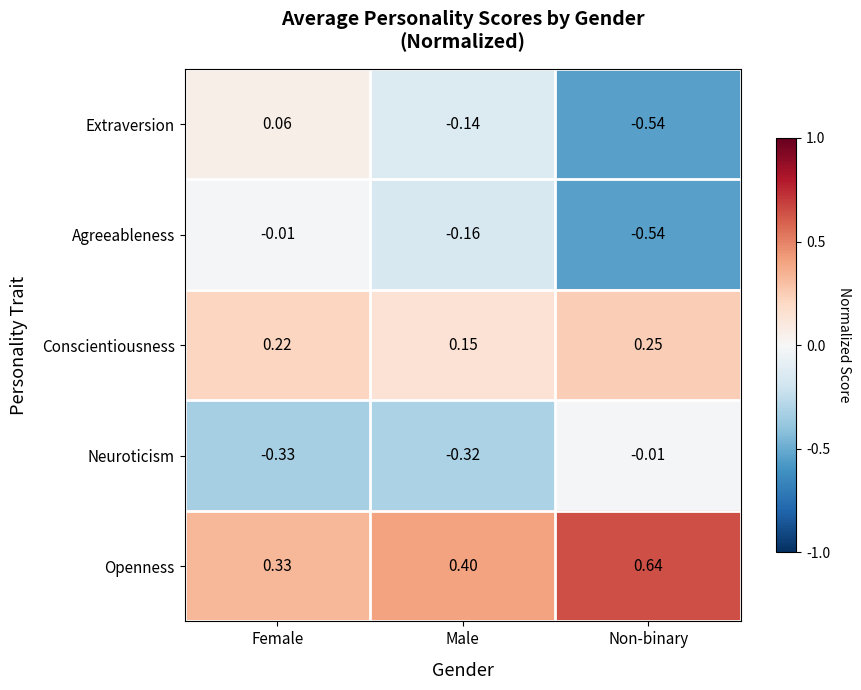

Which category has the lowest value across all series?

Non-binary